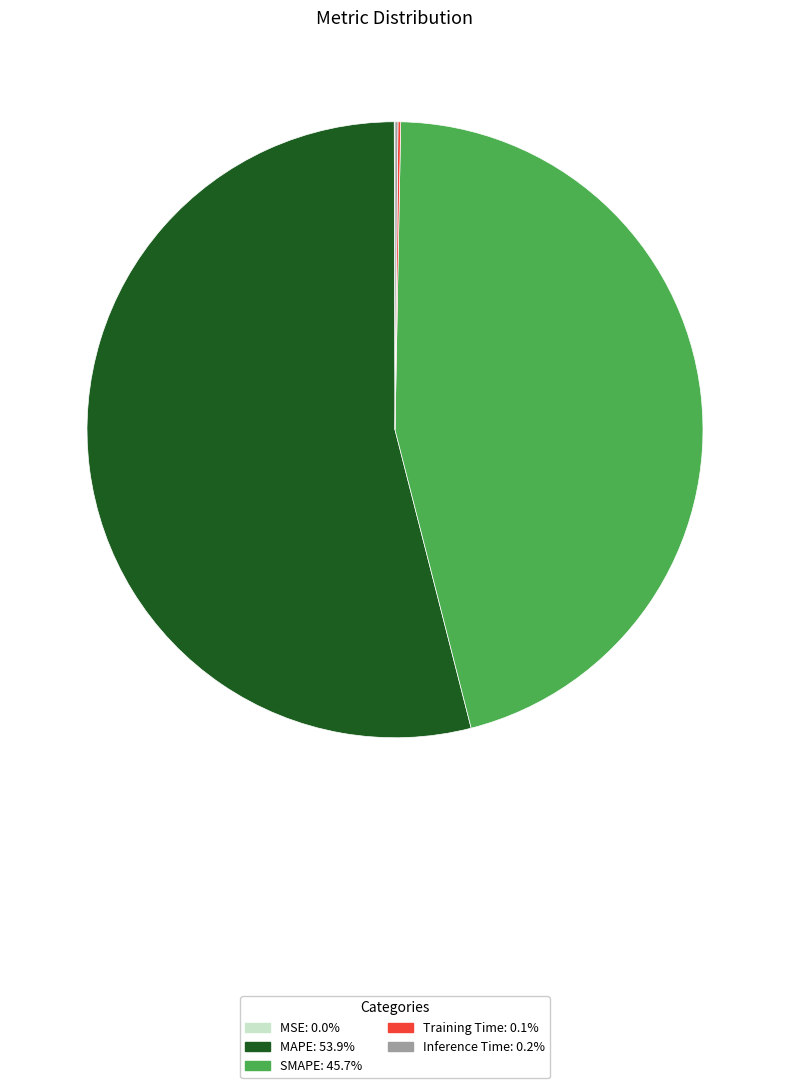

Which has a higher value, SMAPE or MAPE?

MAPE